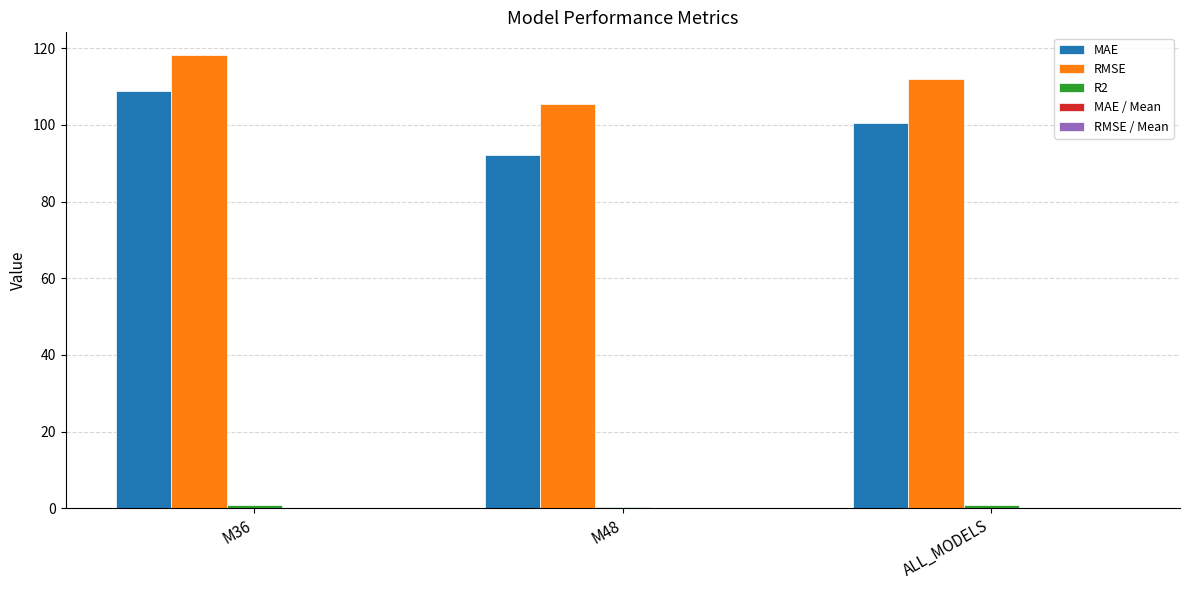

How many data points does each series have?

3